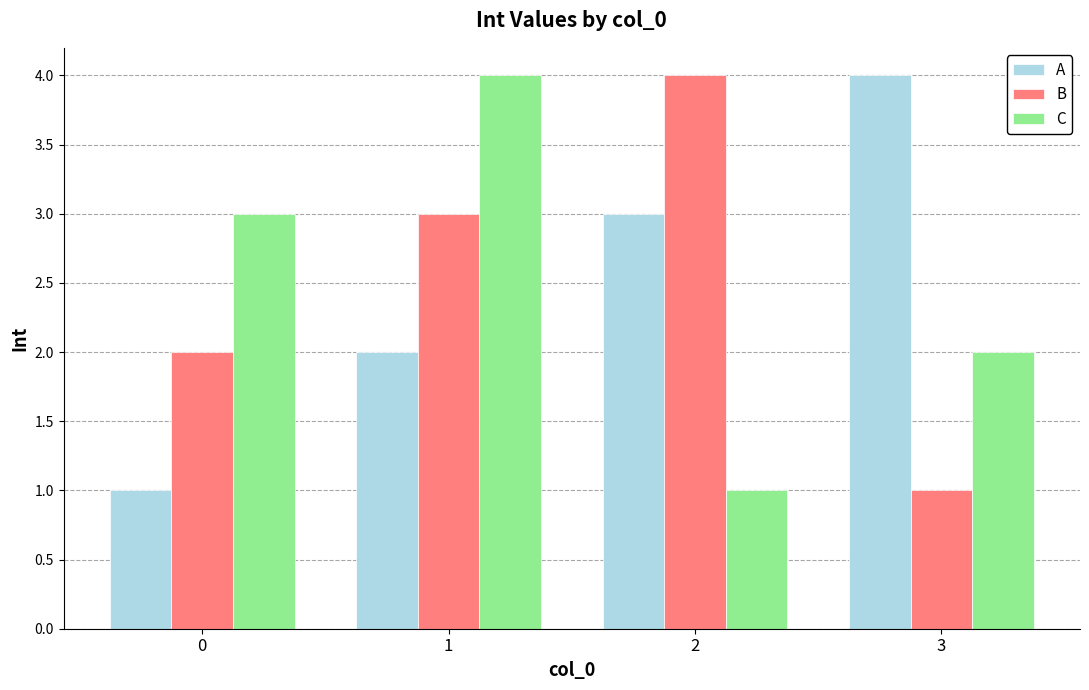

What is the difference between the highest and lowest values at 1?

2